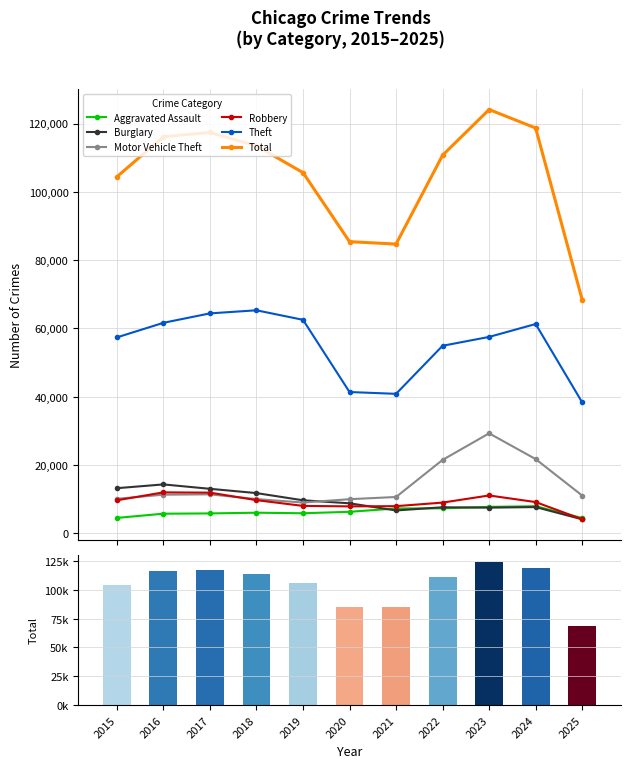

True or false: Theft has more than 1 points higher than both neighbors.

True